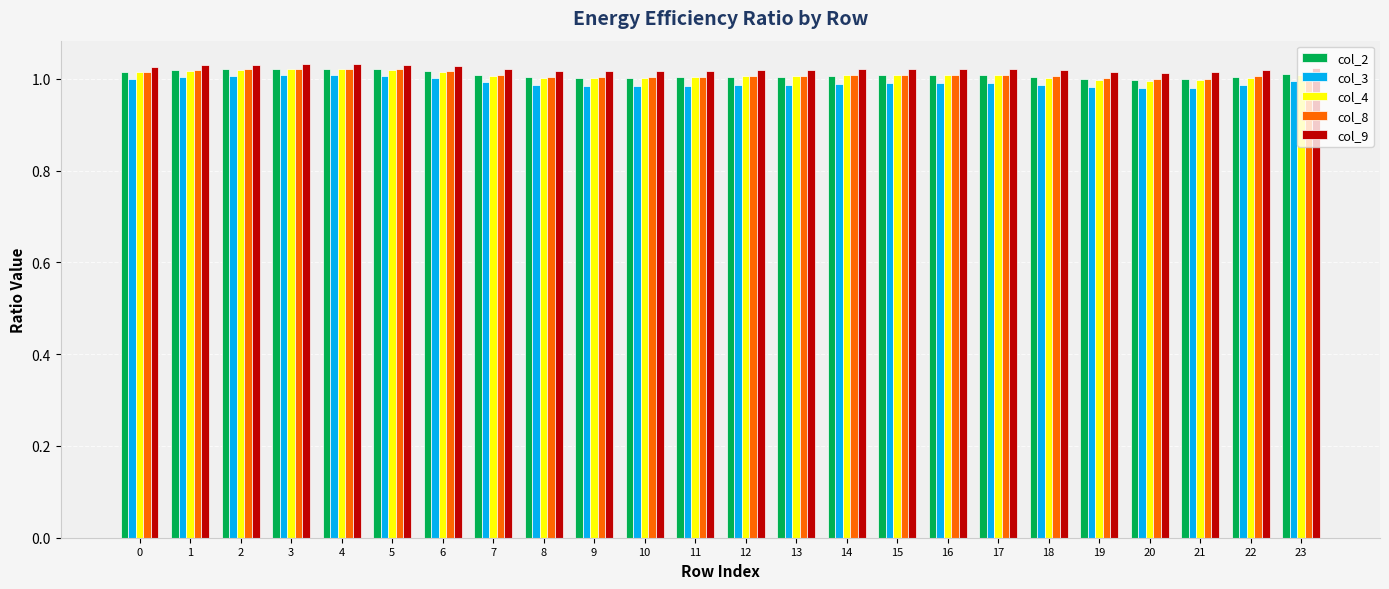

The col_4 series shows 1.0 at 11. True or false?

True